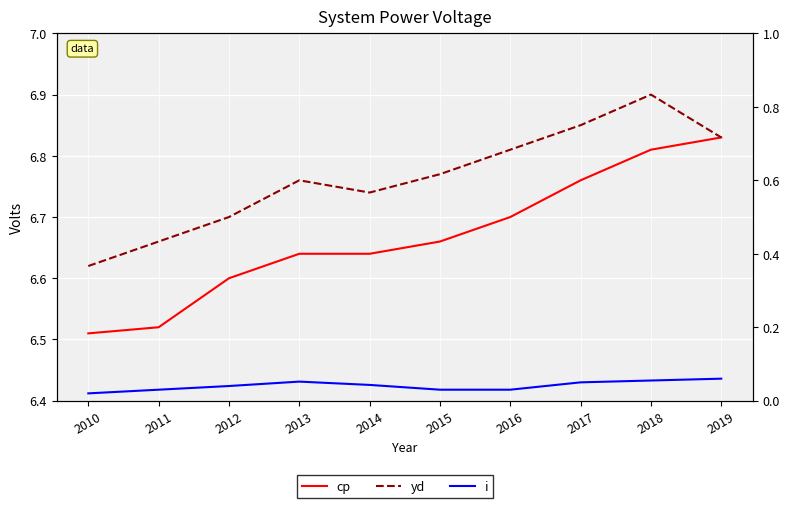

What is the average value of the cp series?

6.7